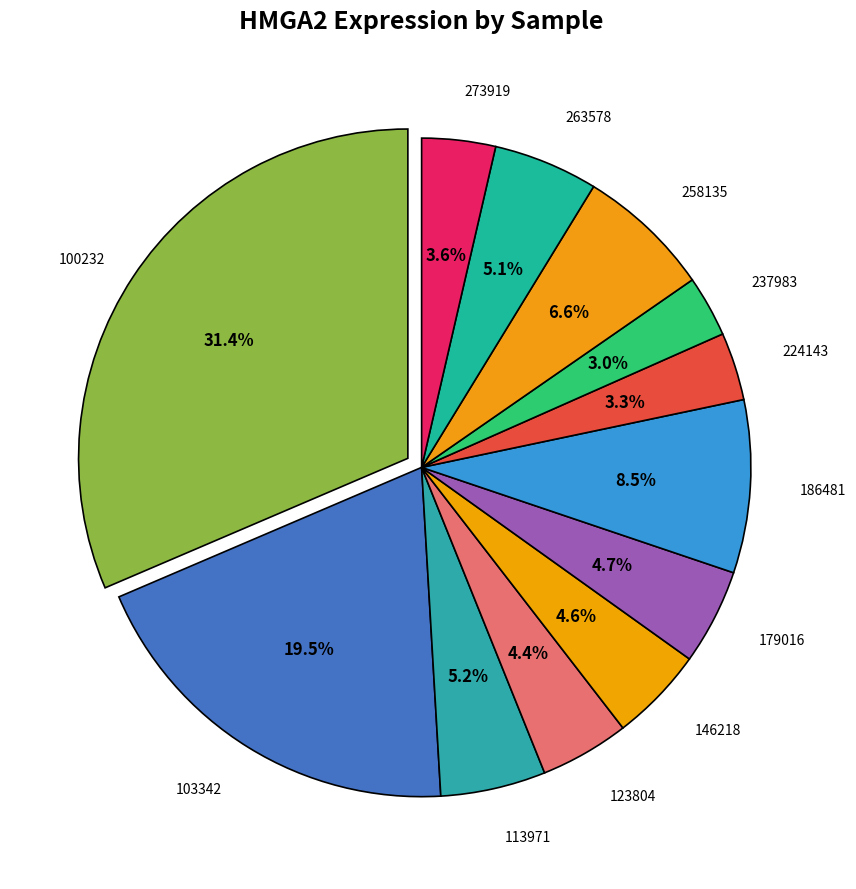

How many slices are in this pie chart?

12